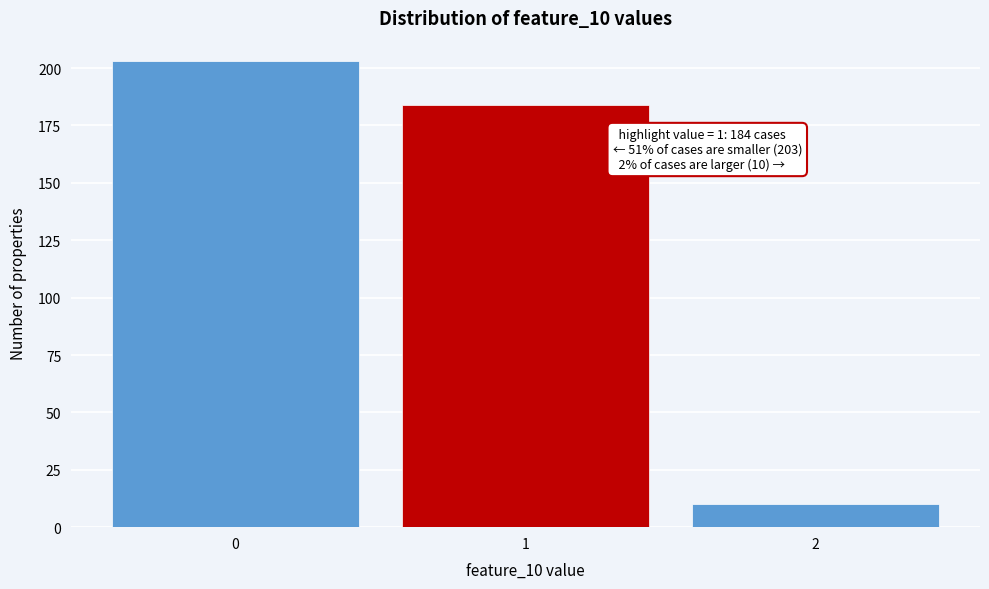

Over which range of the x-axis is the bar tallest?

-0.5 to 0.5